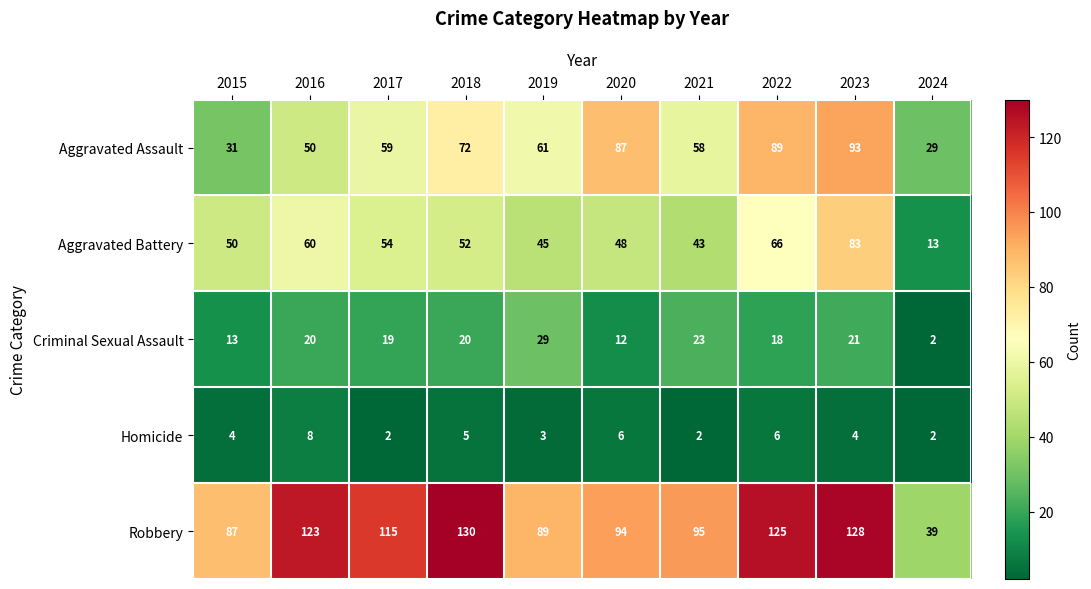

Read the Aggravated Assault value at 2022.

89